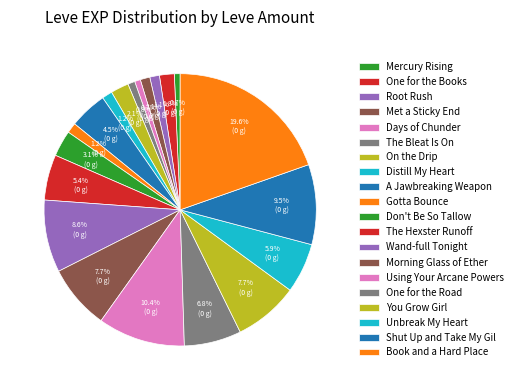

Count the number of slices in the pie.

20